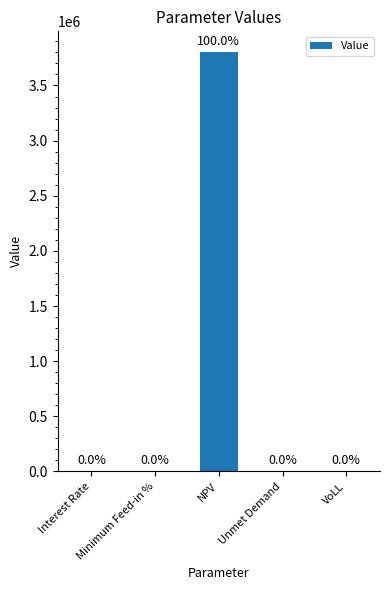

What is the difference between the values at NPV and Minimum Feed-in %?

3801036.0